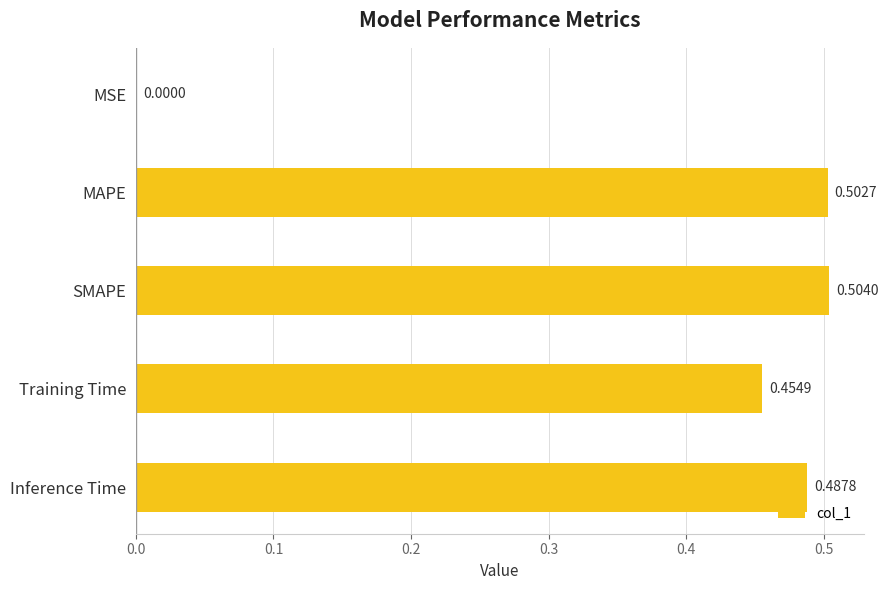

What is the sum of all values?

1.9